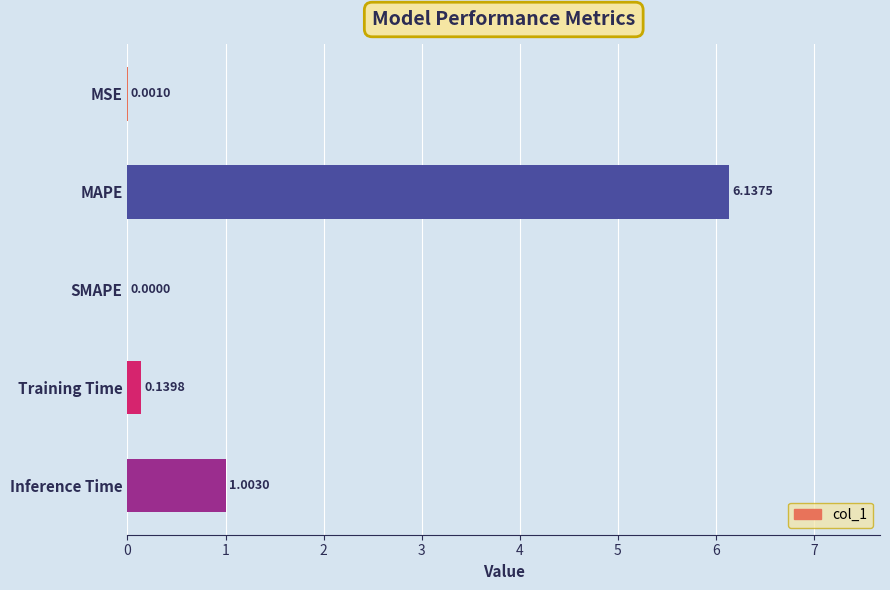

What is the change in value from MSE to Inference Time?

+1.0